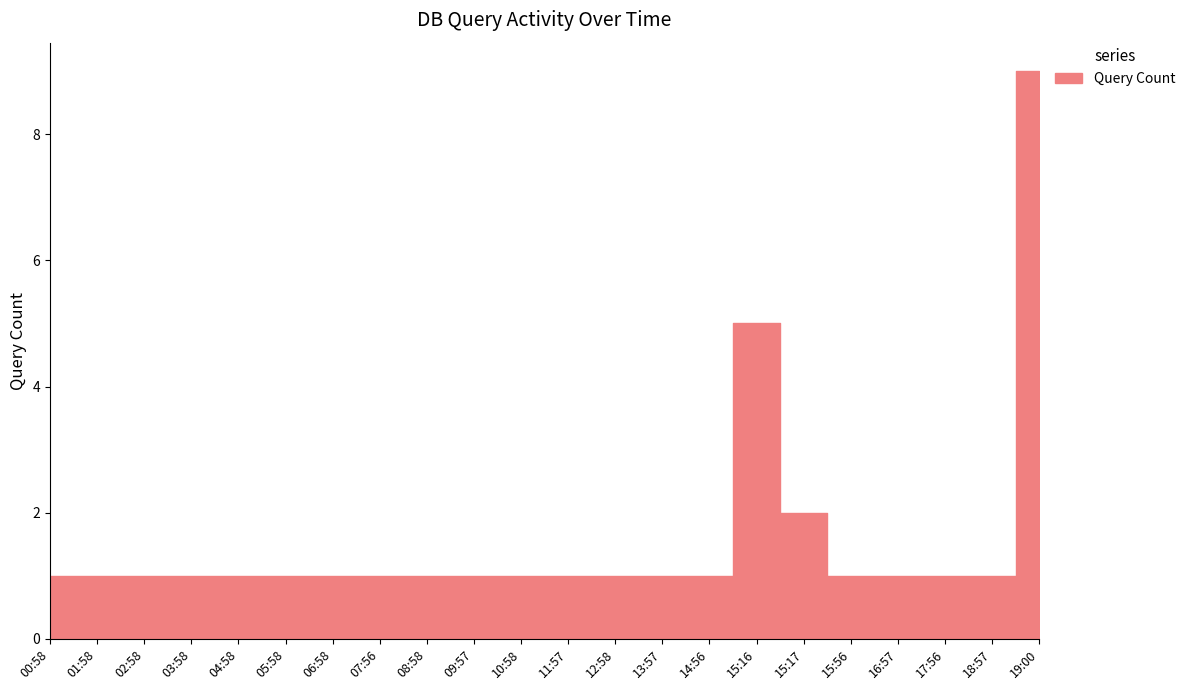

Between 16:57 and 01:58, which is larger?

16:57